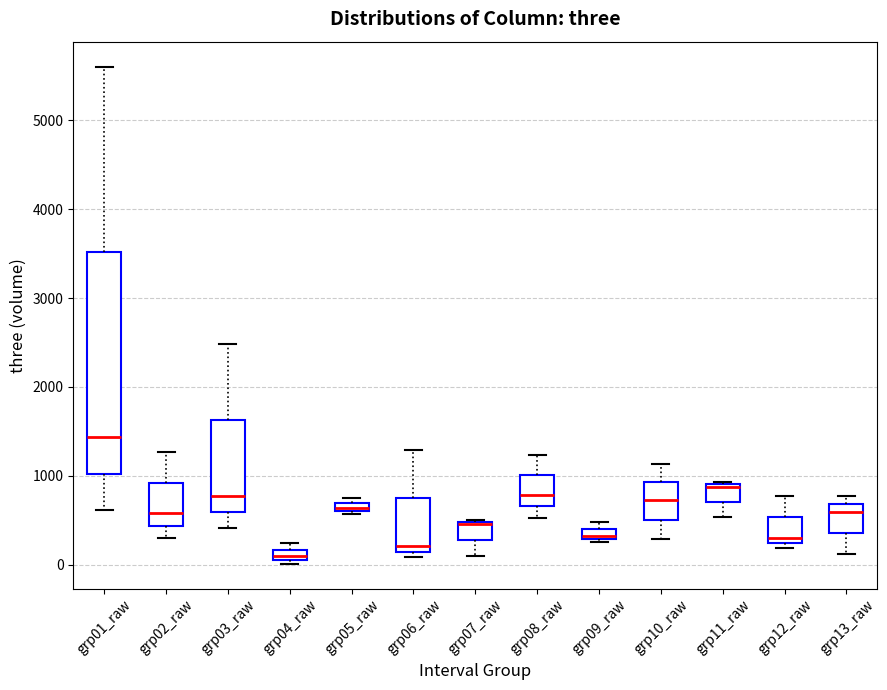

Where does the median line of the box for grp13_raw sit on the y-axis? The values are not printed on the chart, so give them approximately, as read against the axis.

600